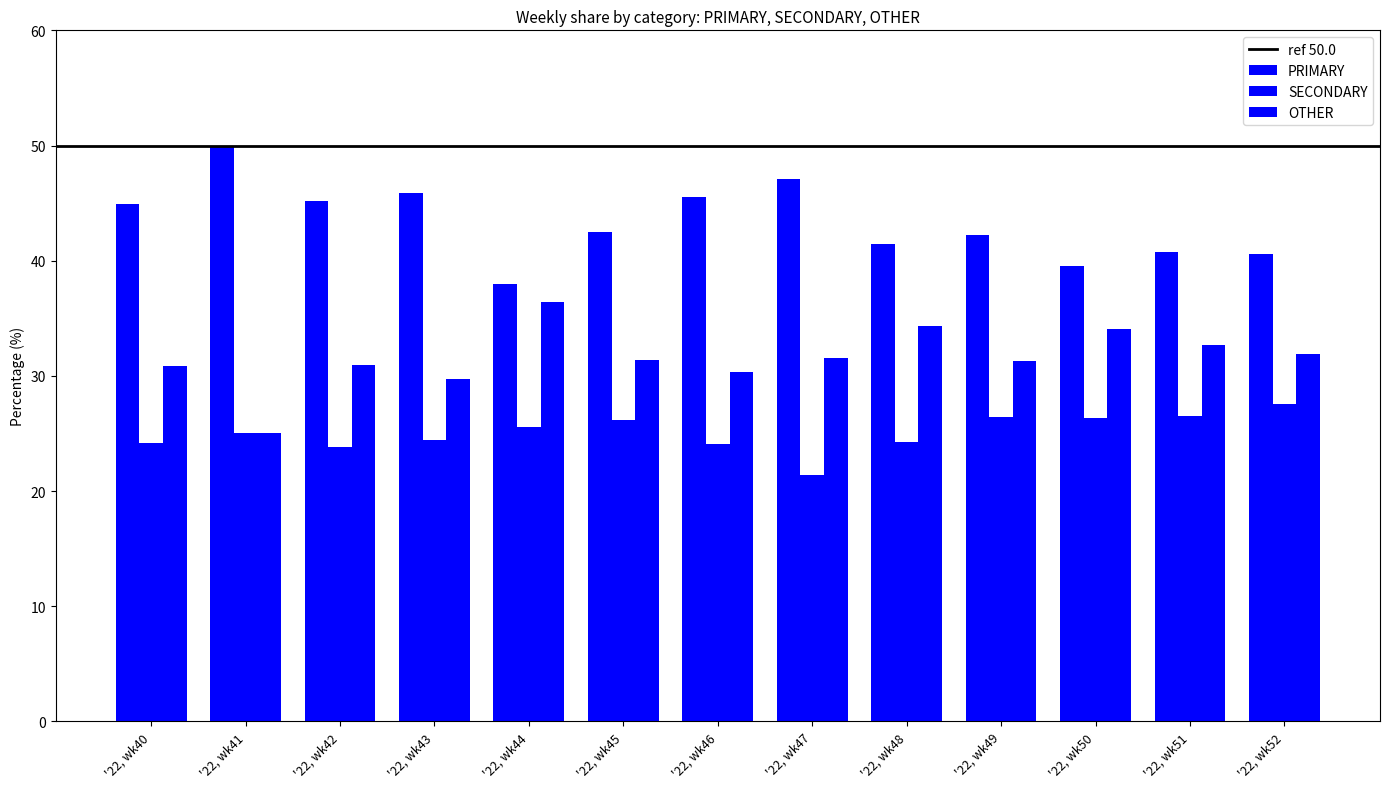

How many data points in SECONDARY are less than 25?

6